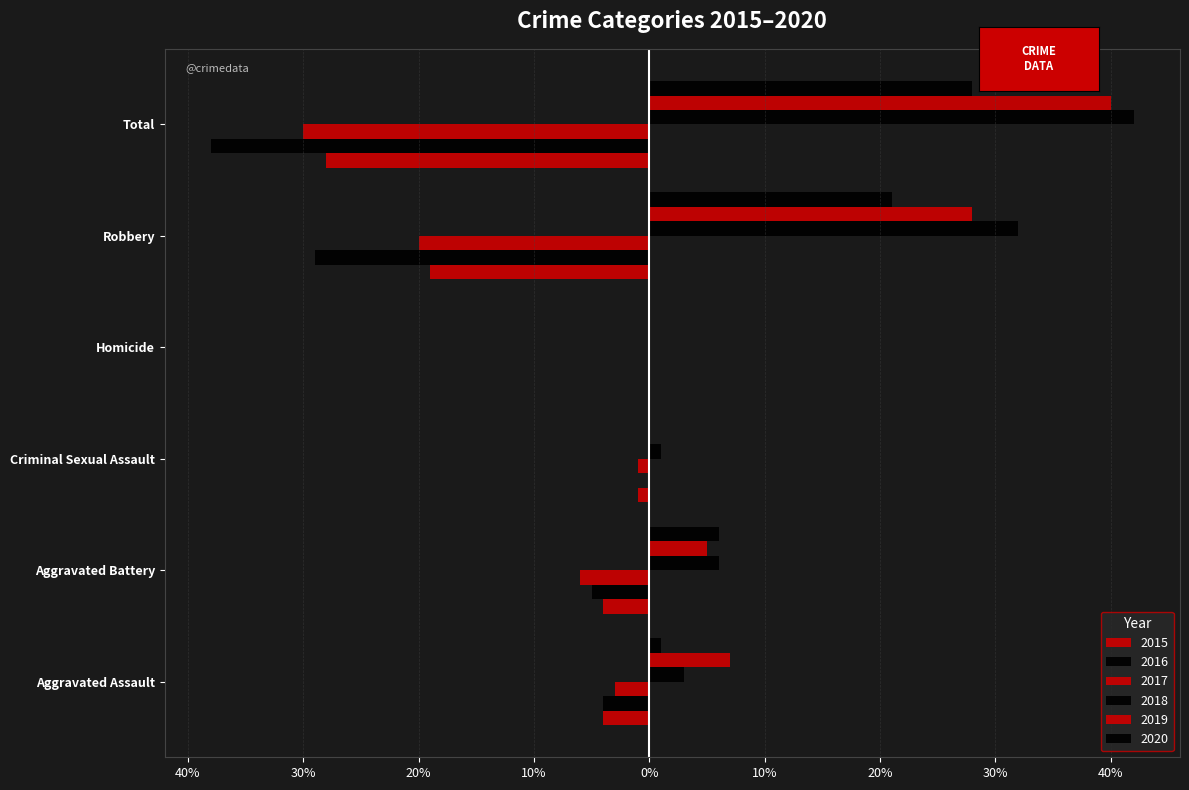

What is the lowest value of the 2015 series?

-28